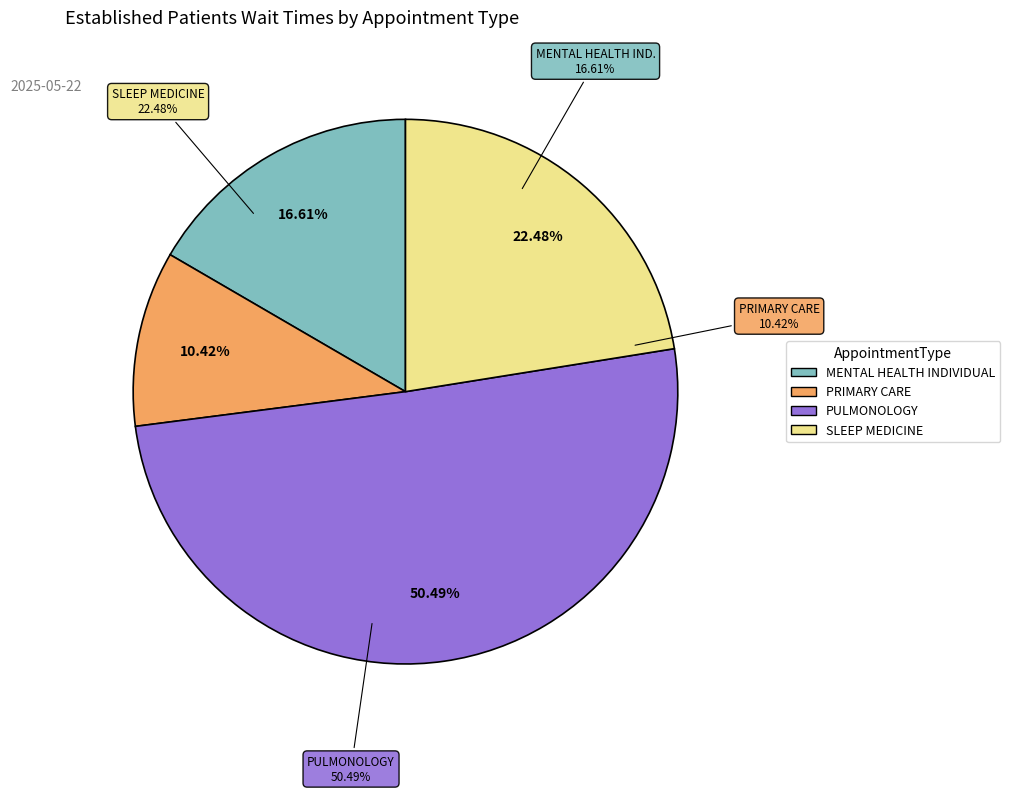

Is there any slice that represents more than half of the pie?

Yes